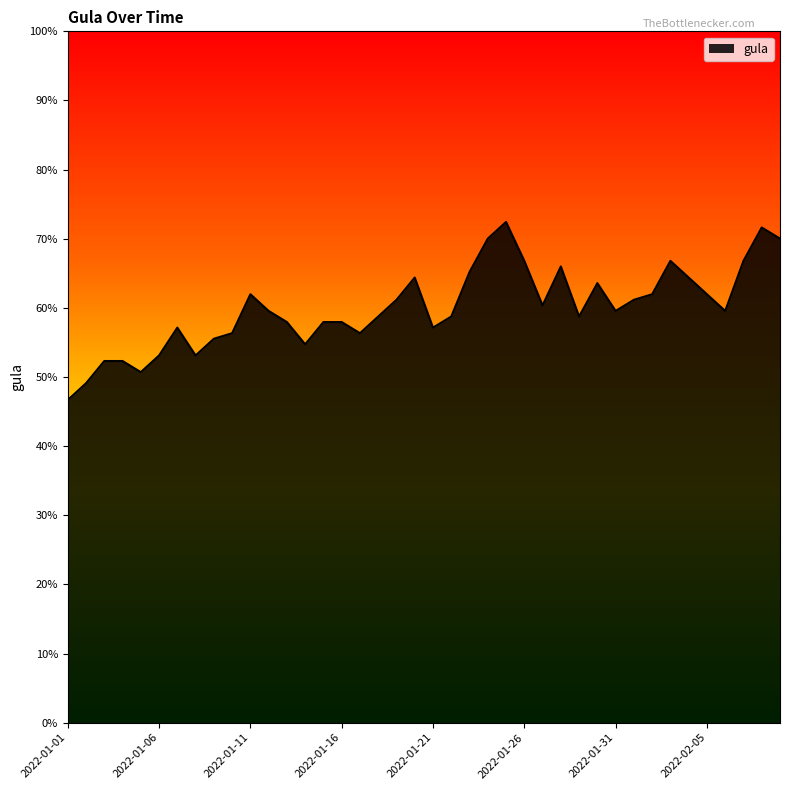

How many lines are shown in the chart?

1